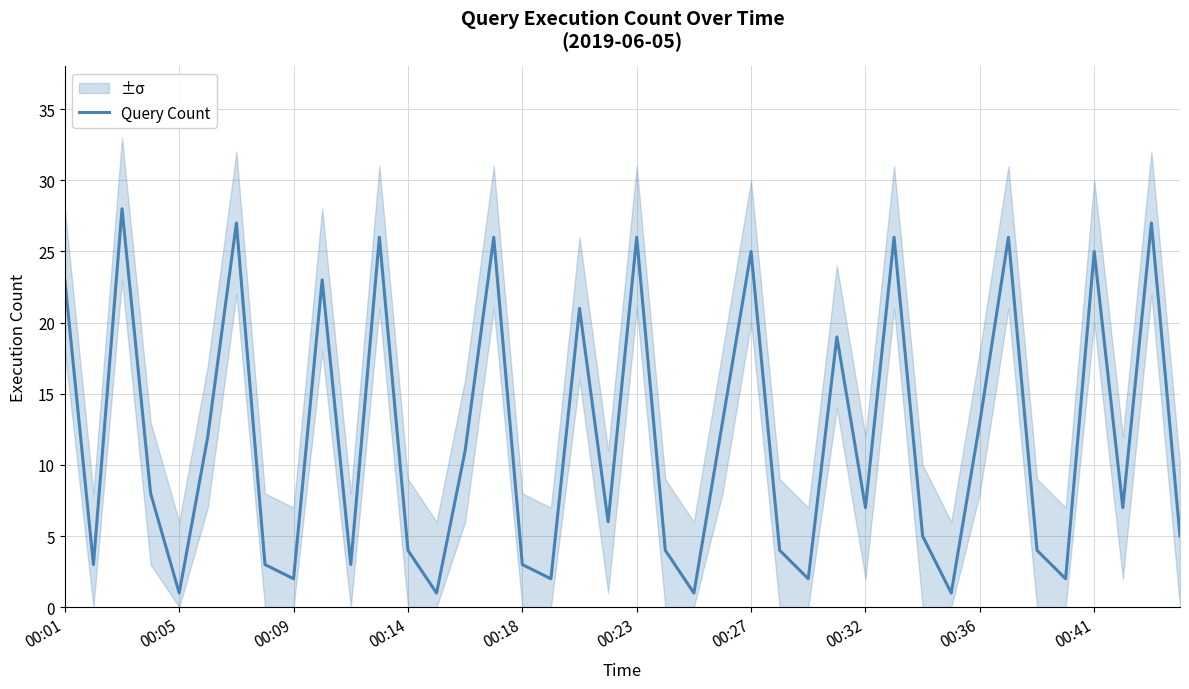

The value of Query Count at 00:36 is 23. True or false?

False